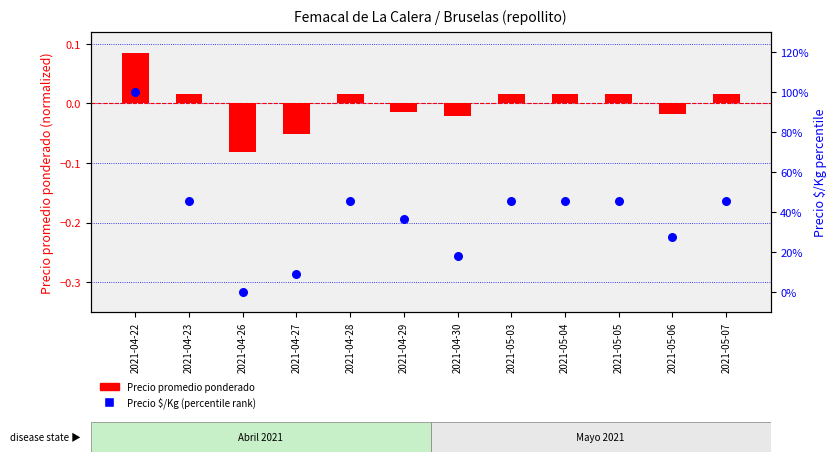

What is the total value across all series at 2021-05-07?

0.5